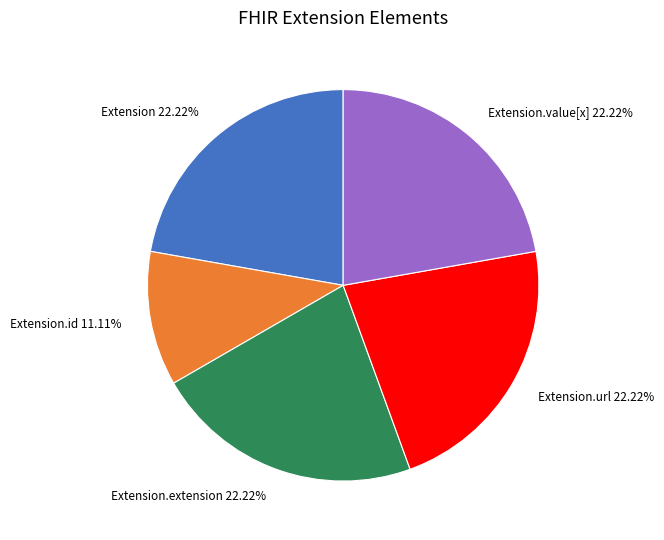

Which category has the smallest portion of the pie?

Extension.id 11.11%